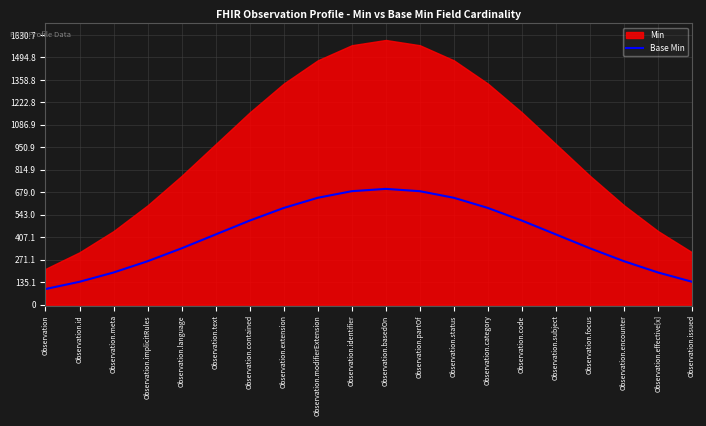

How many values are below 424?

9